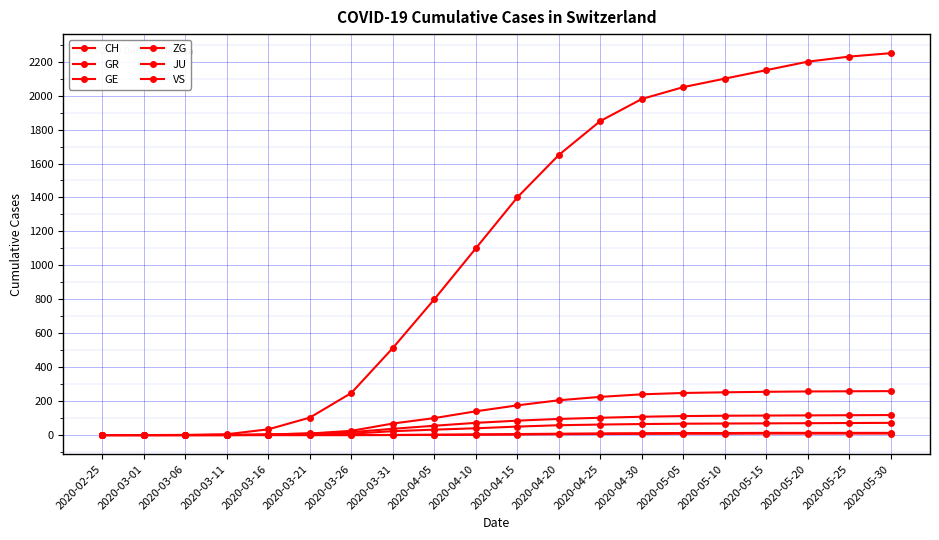

What is the average value of the CH series?

1133